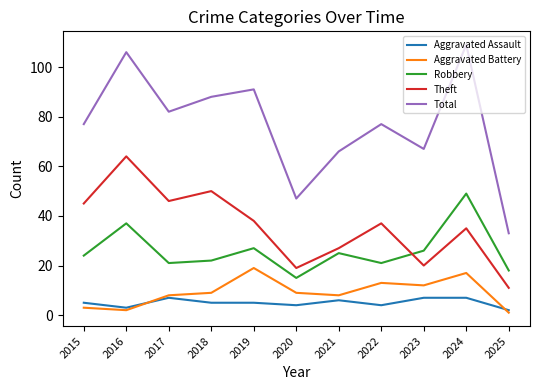

Which label corresponds to the smallest value in the chart?

2025